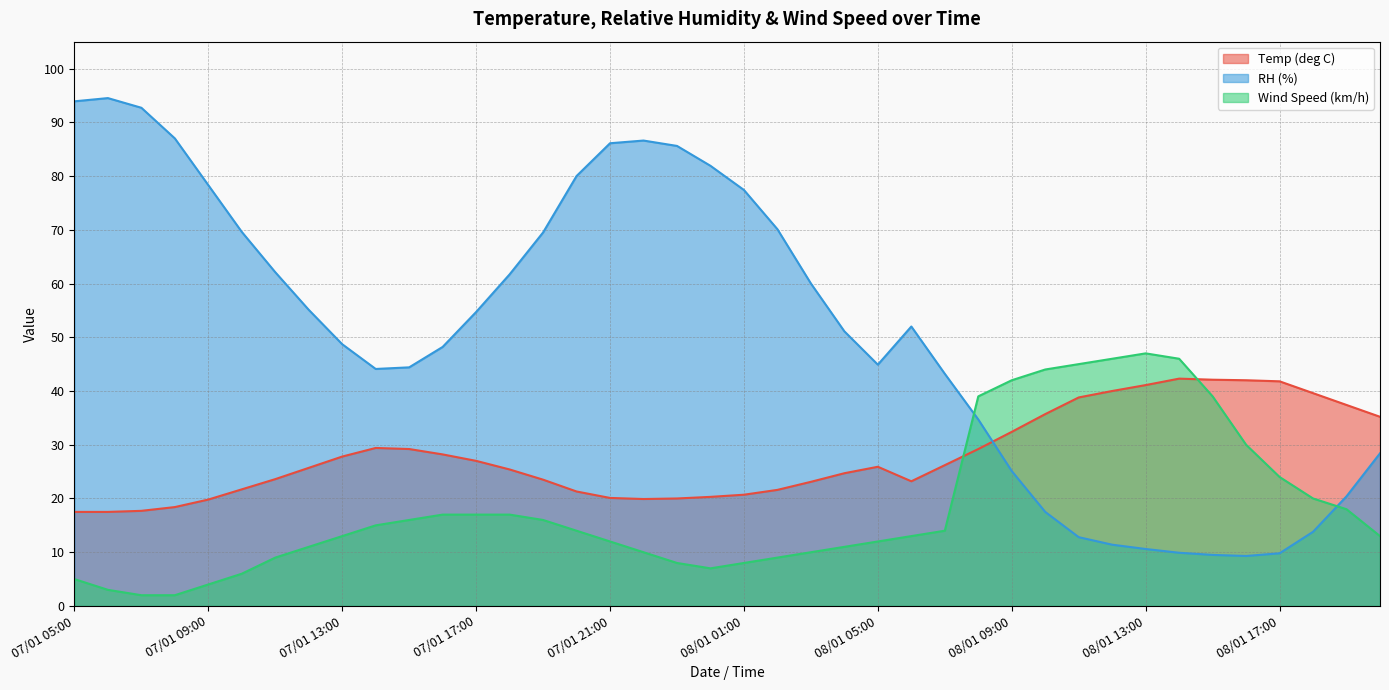

What is the difference between the highest and lowest values at 07/01 06:00?

91.5